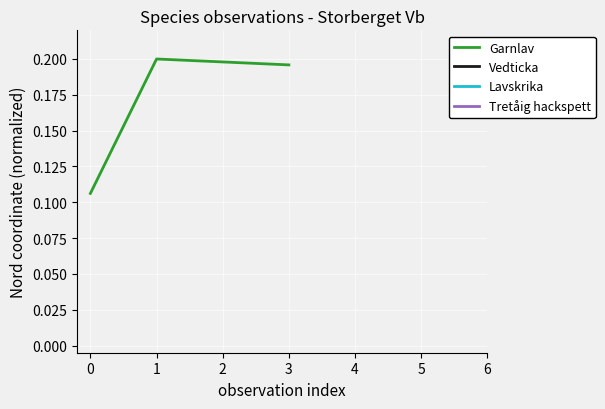

True or false: Garnlav has a value of 0.1 at 1.

False